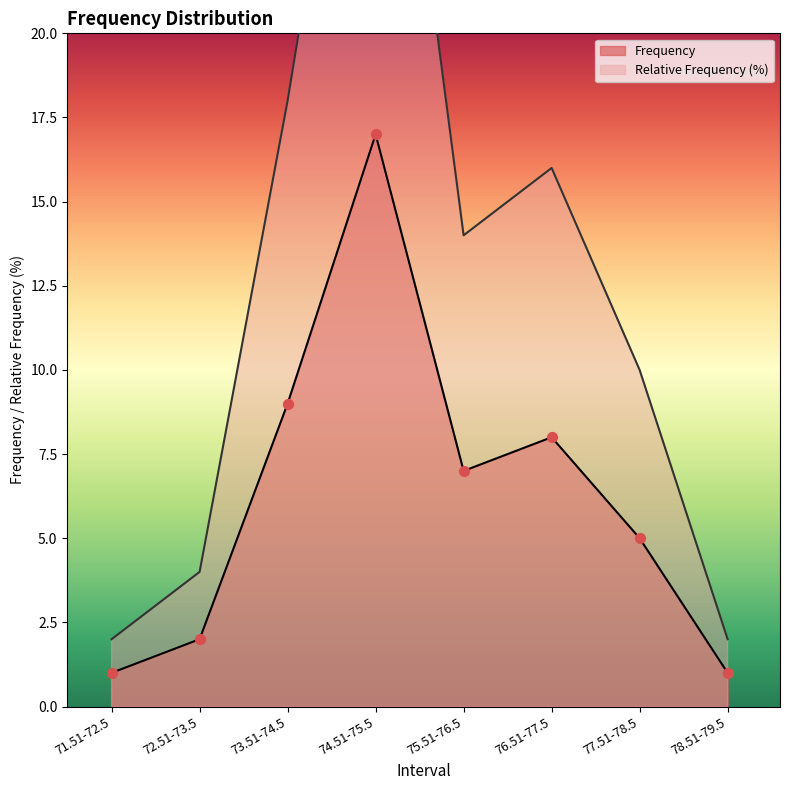

Is the value of Relative Frequency at 76.51-77.5 greater than the value of Frequency at 72.51-73.5?

Yes